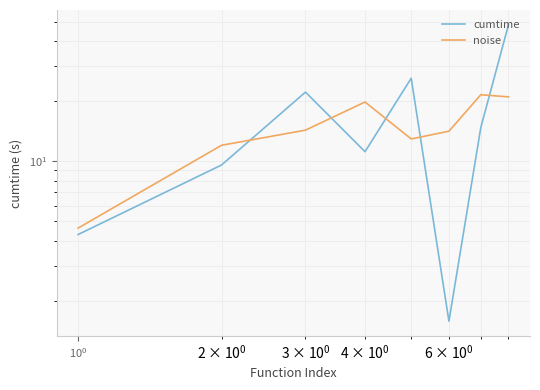

What is the average value of the noise series?

15.1